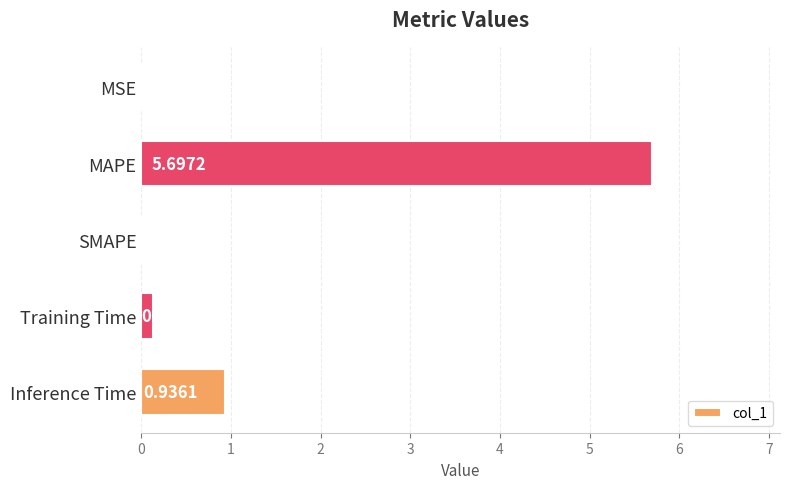

What is the sum of all values?

6.8